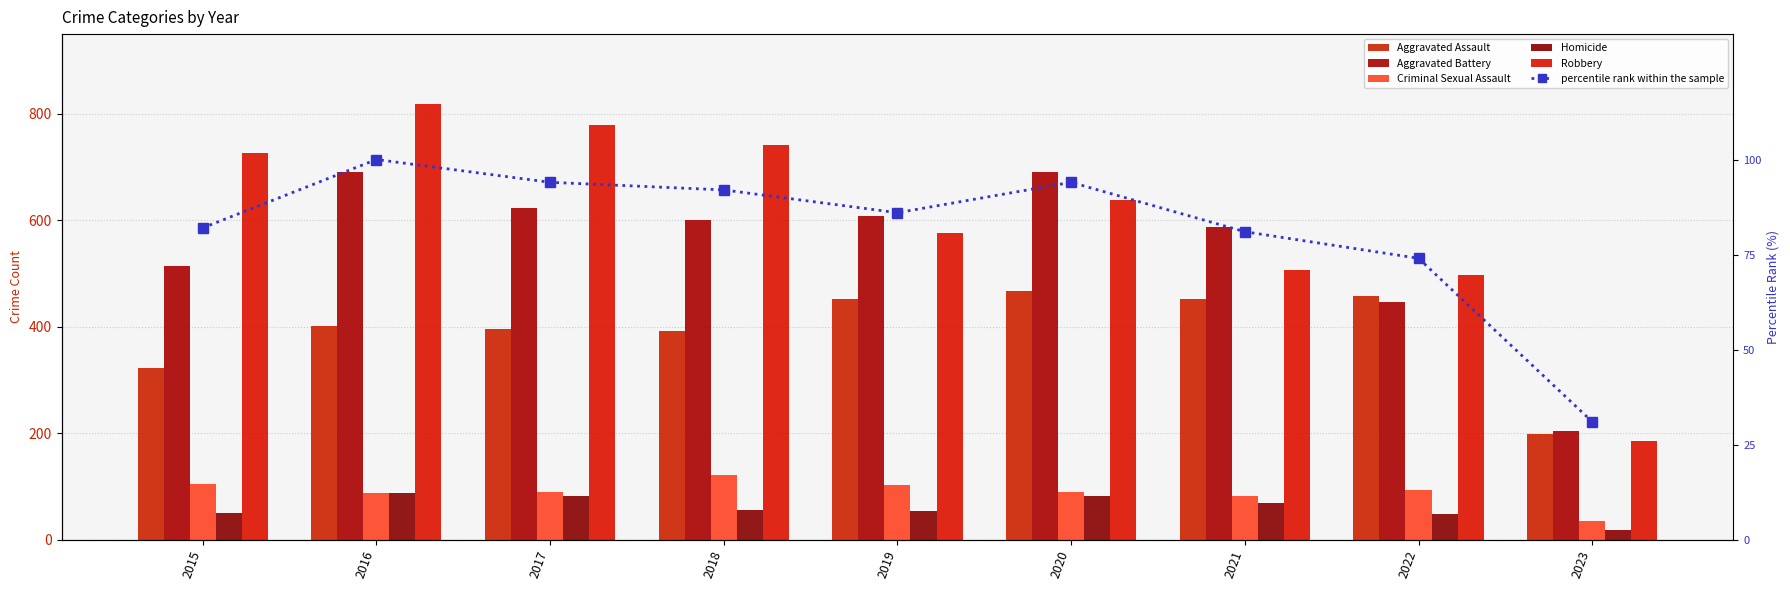

What is the difference between the maximum and minimum values in the Aggravated Assault series?

270